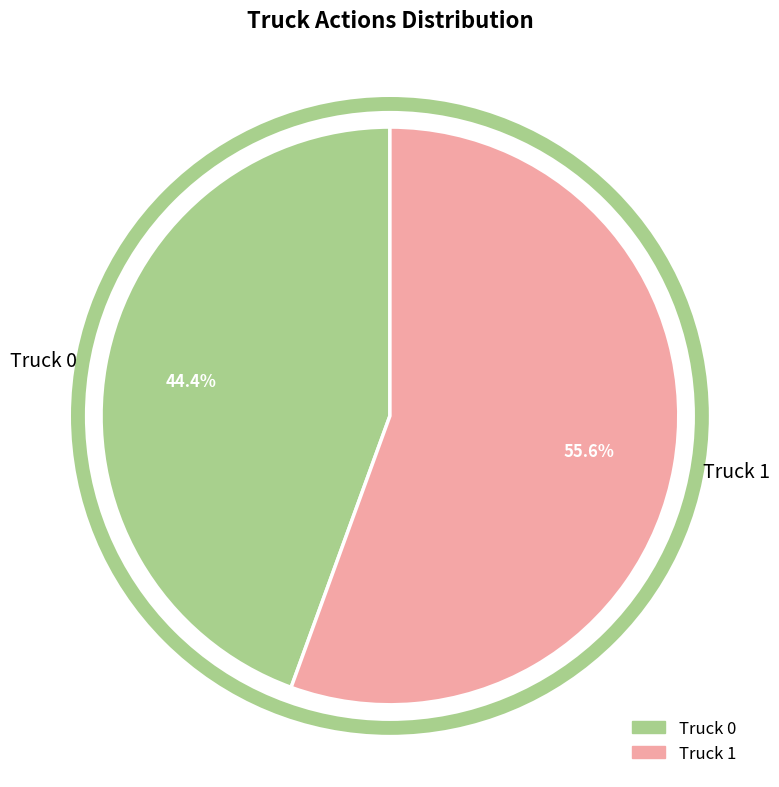

What percentage is the Truck 0 slice, to the nearest percent?

44%